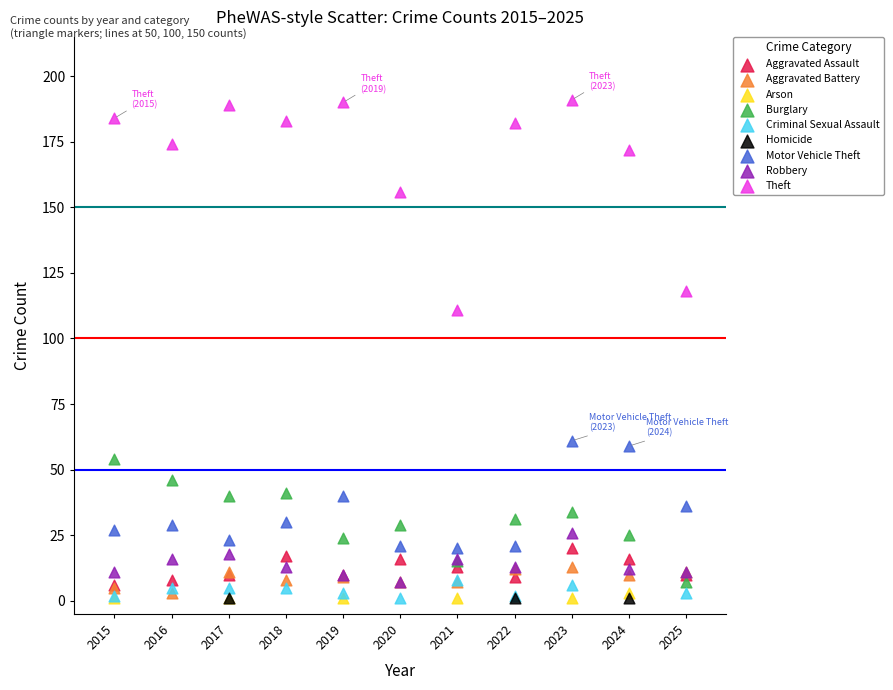

Which series contains the highest Y value?

Theft